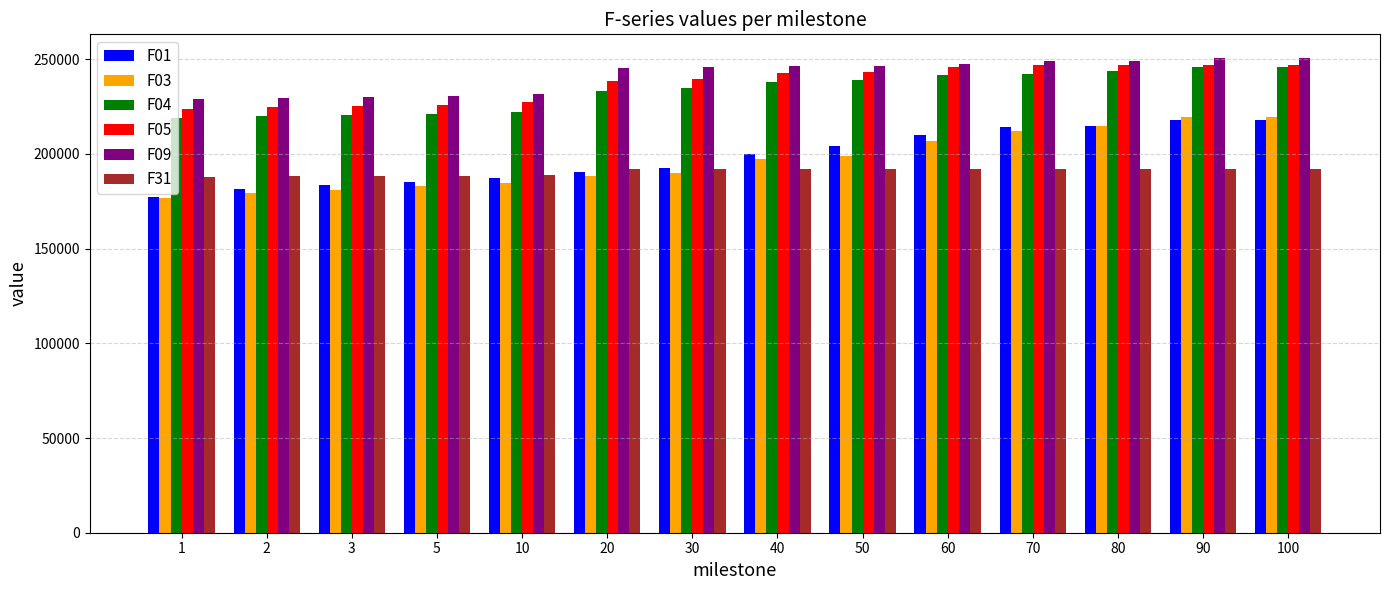

What is the greatest value displayed?

250554